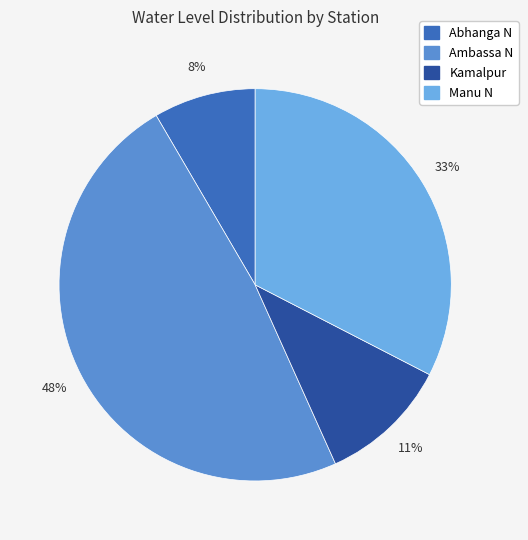

To the nearest percent, what is the average slice percentage?

25%